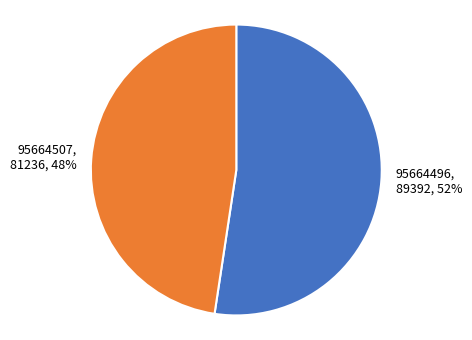

What is the ratio of the value at 95664507 to the value at 95664496?

0.9